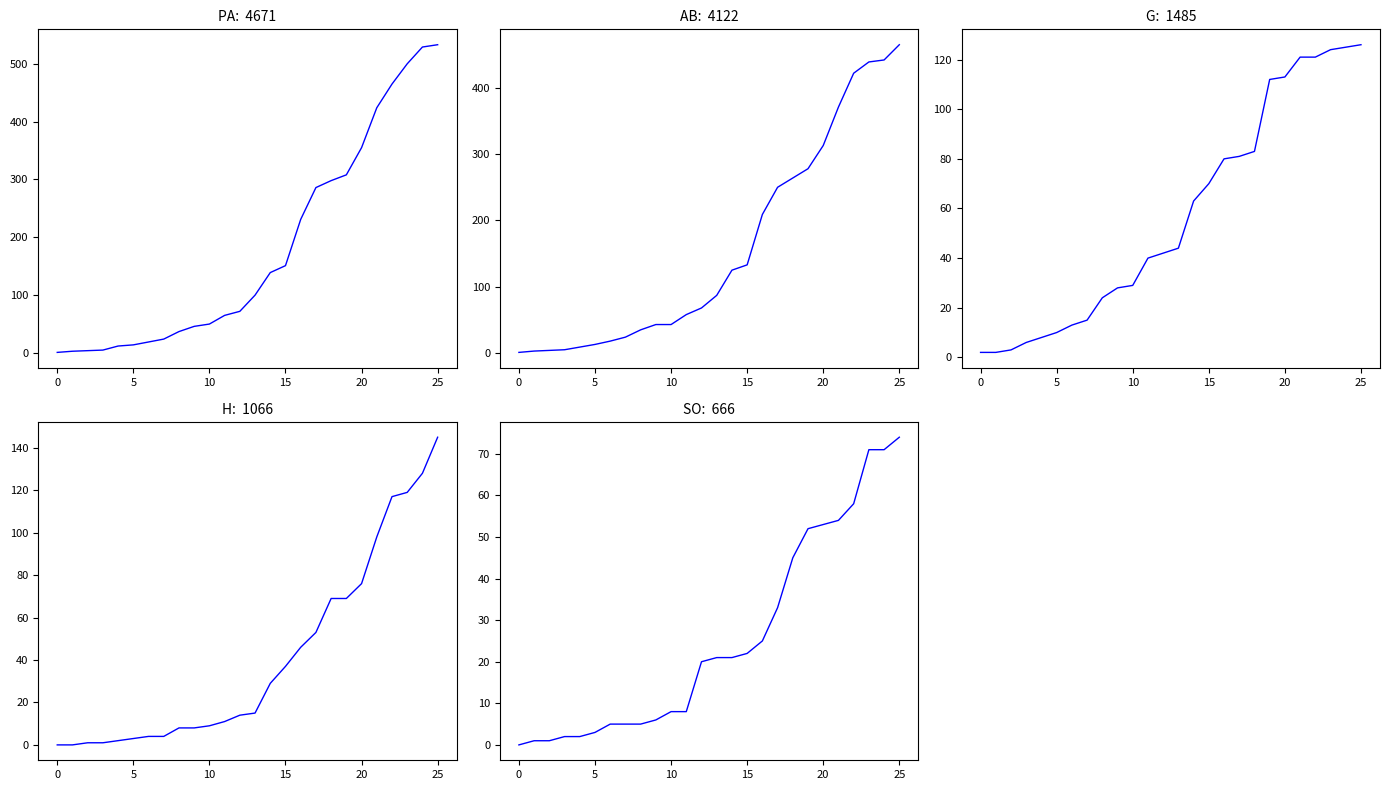

The AB series shows 125 at 14. True or false?

True